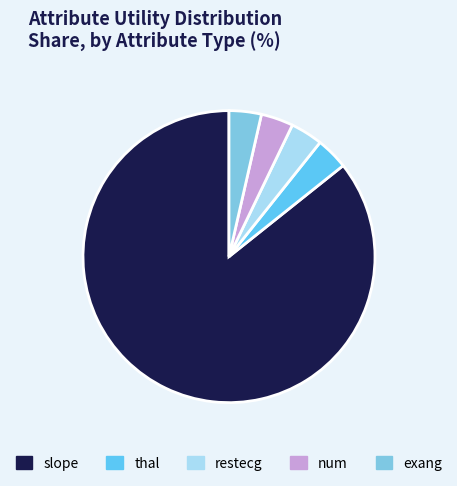

To the nearest percent, what portion does slope represent?

86%